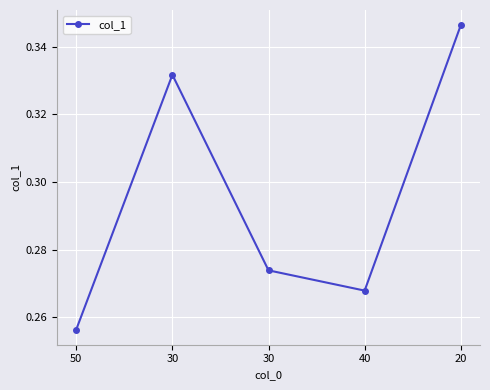

What is the difference between the maximum and second lowest values?

0.1